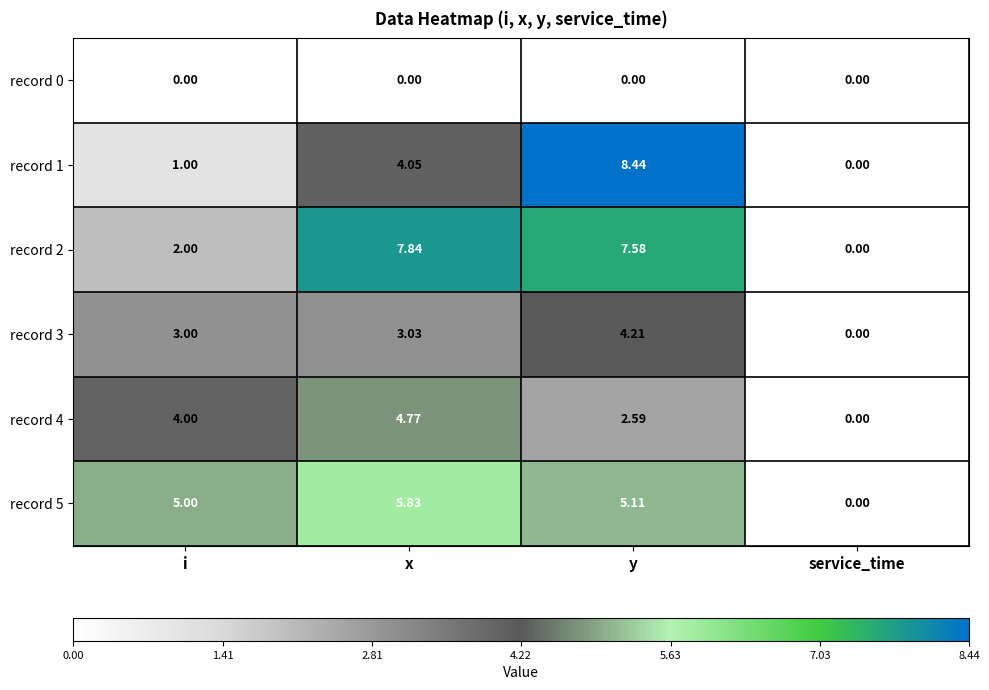

At which category is the sum across all series the highest?

y